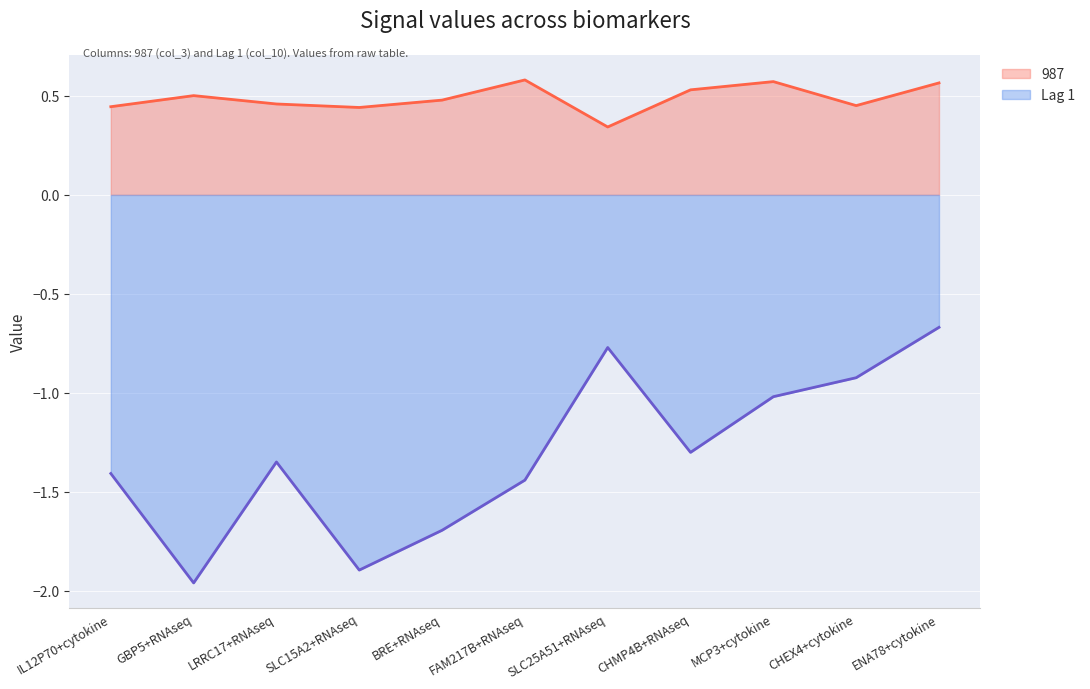

What is the value of the Lag 1 point at the 11th from the left?

-0.7